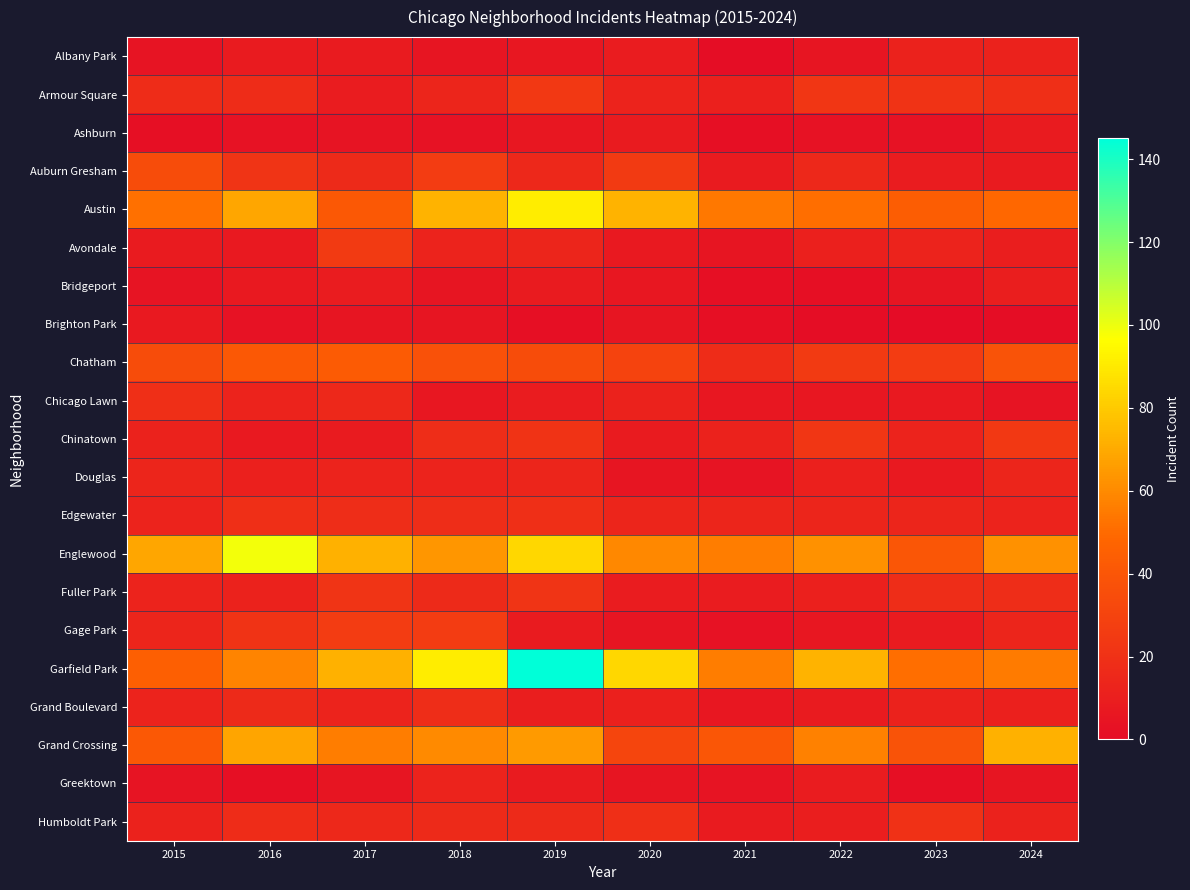

Reading right to left, what are all the values shown in this chart?

Albany Park: 2024=12	2023=12	2022=5	2021=1	2020=9	2019=6	2018=5	2017=8	2016=8	2015=4
Armour Square: 2024=19	2023=21	2022=23	2021=11	2020=13	2019=24	2018=14	2017=9	2016=17	2015=17
Ashburn: 2024=8	2023=3	2022=3	2021=2	2020=8	2019=6	2018=3	2017=4	2016=3	2015=2
Auburn Gresham: 2024=8	2023=9	2022=15	2021=8	2020=25	2019=15	2018=26	2017=16	2016=22	2015=35
Austin: 2024=49	2023=44	2022=51	2021=54	2020=73	2019=91	2018=73	2017=41	2016=69	2015=52
Avondale: 2024=10	2023=13	2022=11	2021=5	2020=7	2019=14	2018=13	2017=25	2016=7	2015=8
Bridgeport: 2024=10	2023=5	2022=2	2021=2	2020=6	2019=8	2018=5	2017=9	2016=7	2015=4
Brighton Park: 2024=1	2023=0	2022=1	2021=2	2020=5	2019=2	2018=5	2017=5	2016=3	2015=7
Chatham: 2024=38	2023=26	2022=25	2021=17	2020=30	2019=35	2018=37	2017=43	2016=41	2015=35
Chicago Lawn: 2024=4	2023=7	2022=6	2021=6	2020=12	2019=9	2018=6	2017=15	2016=13	2015=19
Chinatown: 2024=24	2023=13	2022=23	2021=12	2020=8	2019=21	2018=18	2017=8	2016=7	2015=12
Douglas: 2024=14	2023=7	2022=11	2021=4	2020=5	2019=14	2018=13	2017=13	2016=11	2015=14
Edgewater: 2024=13	2023=14	2022=14	2021=14	2020=14	2019=19	2018=18	2017=18	2016=19	2015=13
Englewood: 2024=62	2023=40	2022=62	2021=56	2020=59	2019=84	2018=64	2017=72	2016=99	2015=69
Fuller Park: 2024=18	2023=18	2022=11	2021=9	2020=9	2019=22	2018=16	2017=22	2016=12	2015=13
Gage Park: 2024=14	2023=8	2022=6	2021=3	2020=5	2019=8	2018=26	2017=26	2016=21	2015=14
Garfield Park: 2024=55	2023=51	2022=73	2021=56	2020=84	2019=145	2018=91	2017=72	2016=58	2015=45
Grand Boulevard: 2024=11	2023=12	2022=8	2021=6	2020=11	2019=10	2018=18	2017=13	2016=16	2015=13
Grand Crossing: 2024=72	2023=38	2022=57	2021=40	2020=31	2019=65	2018=60	2017=56	2016=68	2015=41
Greektown: 2024=5	2023=2	2022=9	2021=4	2020=5	2019=8	2018=13	2017=5	2016=2	2015=4
Humboldt Park: 2024=12	2023=20	2022=10	2021=8	2020=19	2019=16	2018=16	2017=15	2016=17	2015=12